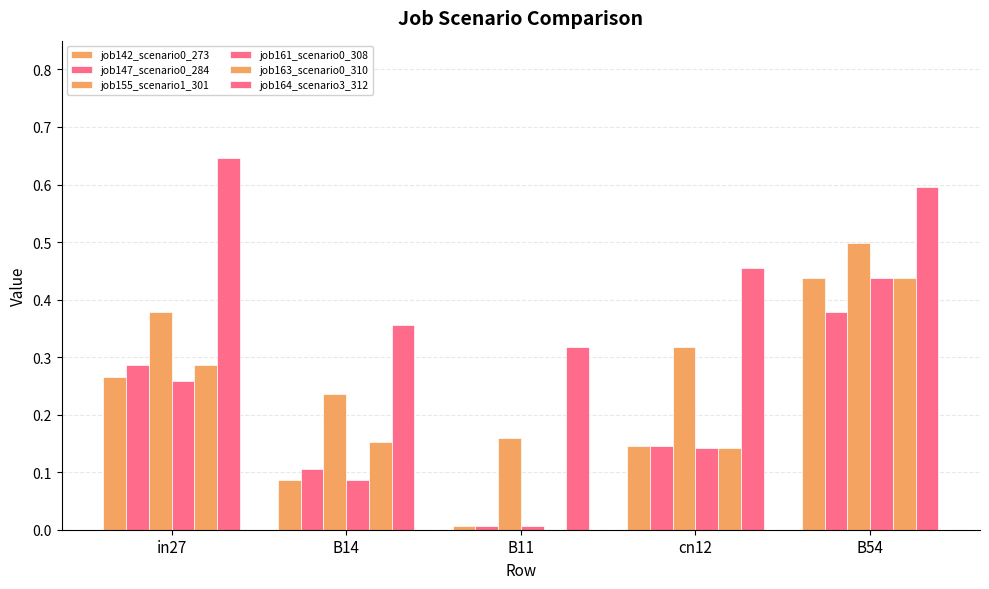

What is the difference between the maximum and minimum values in the job142_scenario0_273 series?

0.4